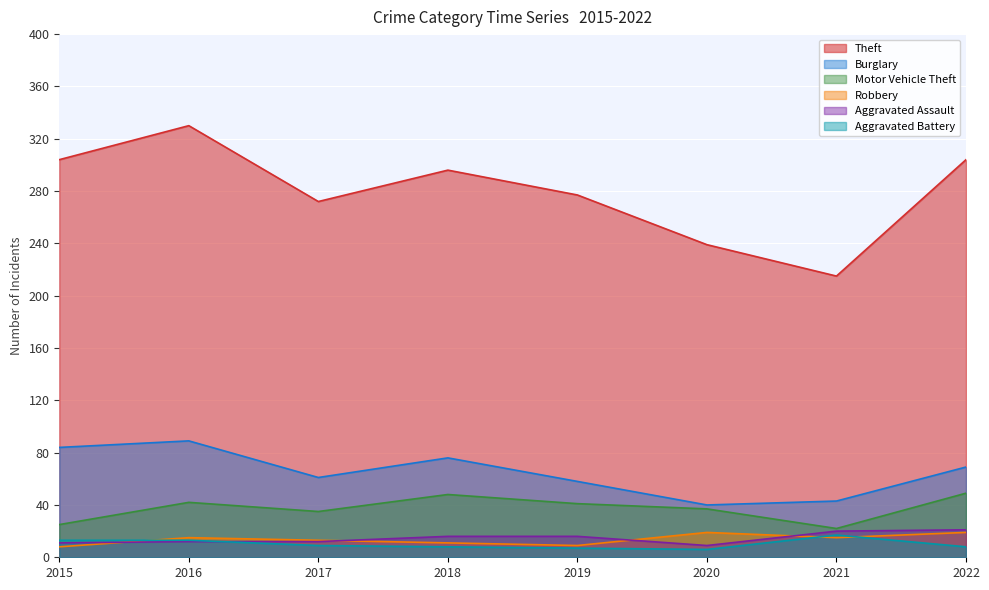

At which label does Aggravated Assault first exceed 16?

2021